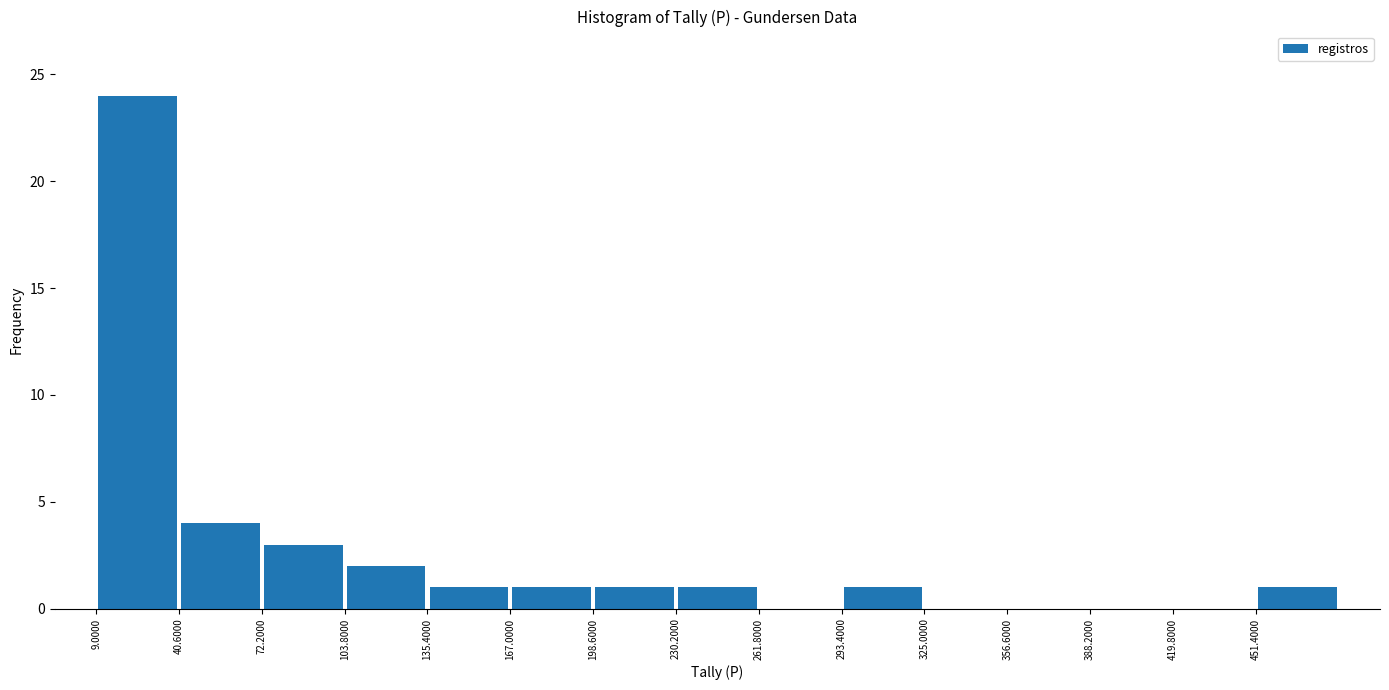

Reading left to right, list every bar in this chart as the range it spans on the x-axis followed by its height. Neither the bar edges nor the heights are printed on the chart, so give them approximately, as read against the axes.

10 to 40: 24
40 to 70: 4
70 to 105: 3
105 to 135: 2
135 to 165: 1
165 to 200: 1
200 to 230: 1
230 to 260: 1
260 to 295: 0
295 to 325: 1
325 to 355: 0
355 to 390: 0
390 to 420: 0
420 to 450: 0
450 to 485: 1